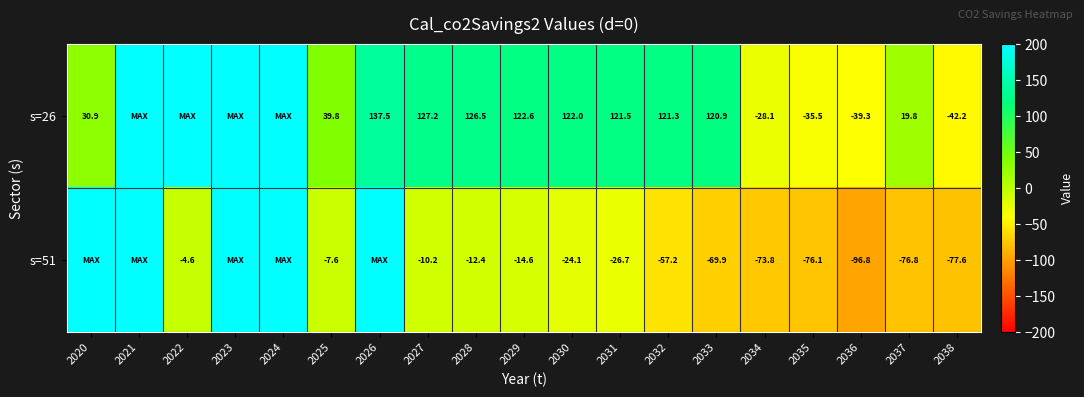

What is the spread (max minus min) of values at 2036?

57.5